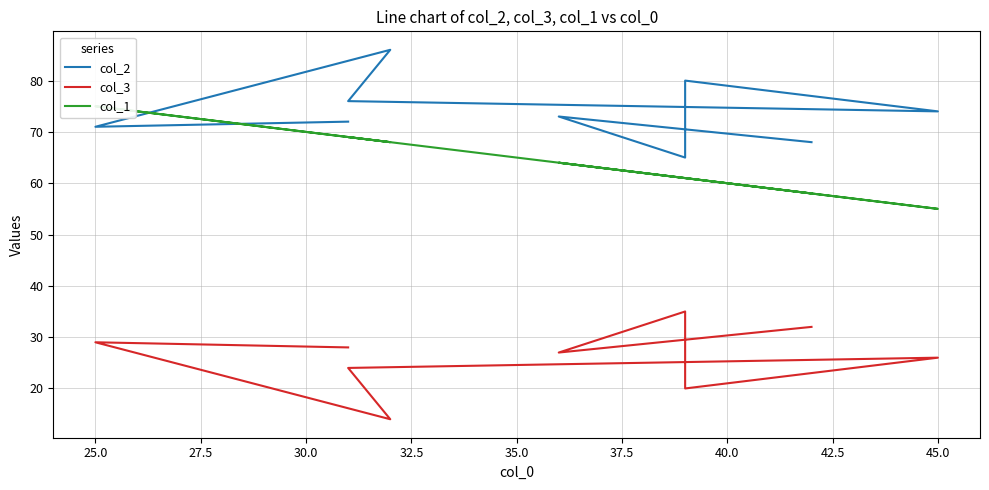

True or false: col_1 has a value of 106 at 37.5.

False